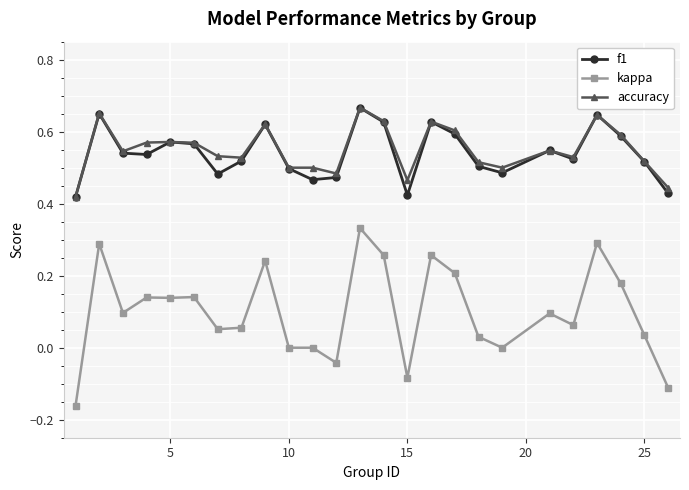

True or false: kappa and accuracy intersect in this chart.

False